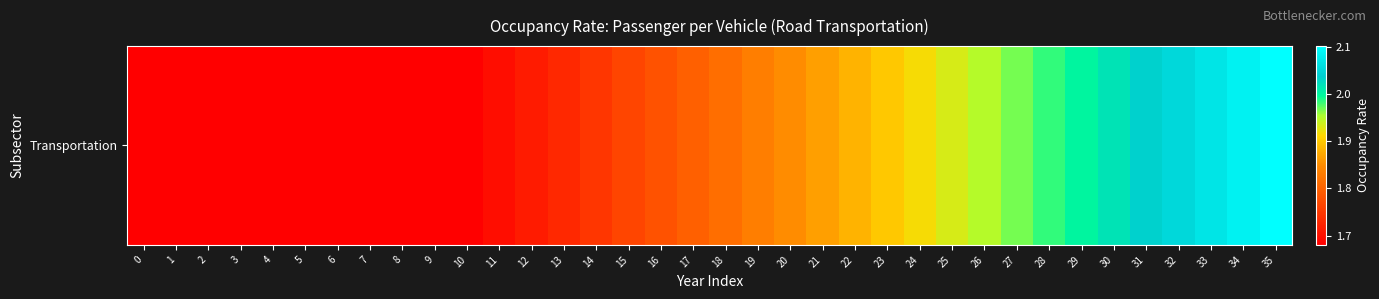

What is the change in value from 15 to 27?

+0.2